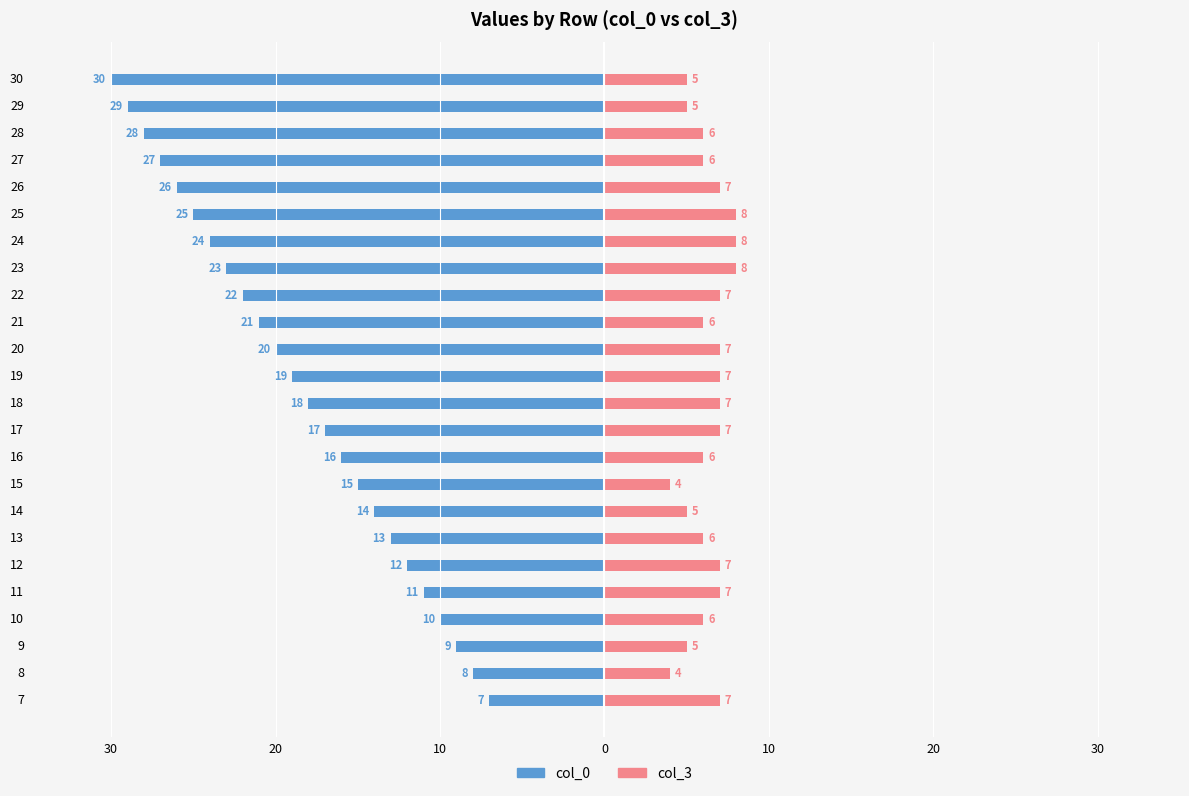

Reading left to right, extract all data points from this chart.

col_0: -7	-8	-9	-10	-11	-12	-13	-14	-15	-16	-17	-18	-19	-20	-21	-22	-23	-24	-25	-26	-27	-28	-29	-30
col_3: 7	4	5	6	7	7	6	5	4	6	7	7	7	7	6	7	8	8	8	7	6	6	5	5